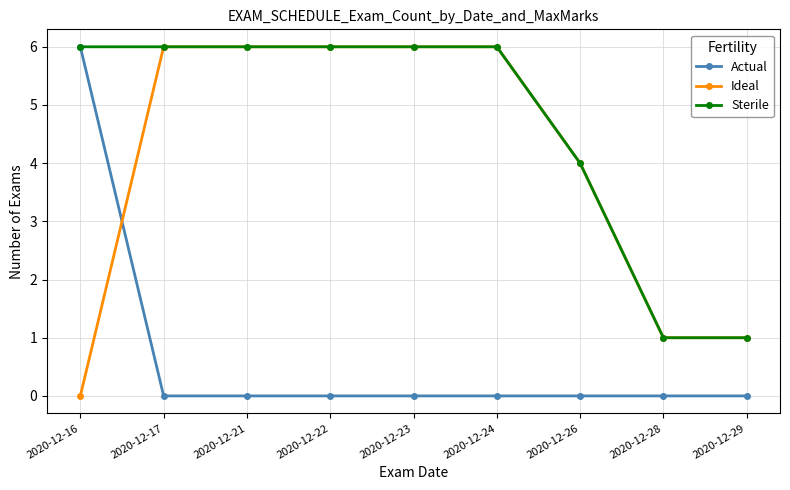

Is the value of Actual at 2020-12-24 greater than the value of Ideal at 2020-12-23?

No